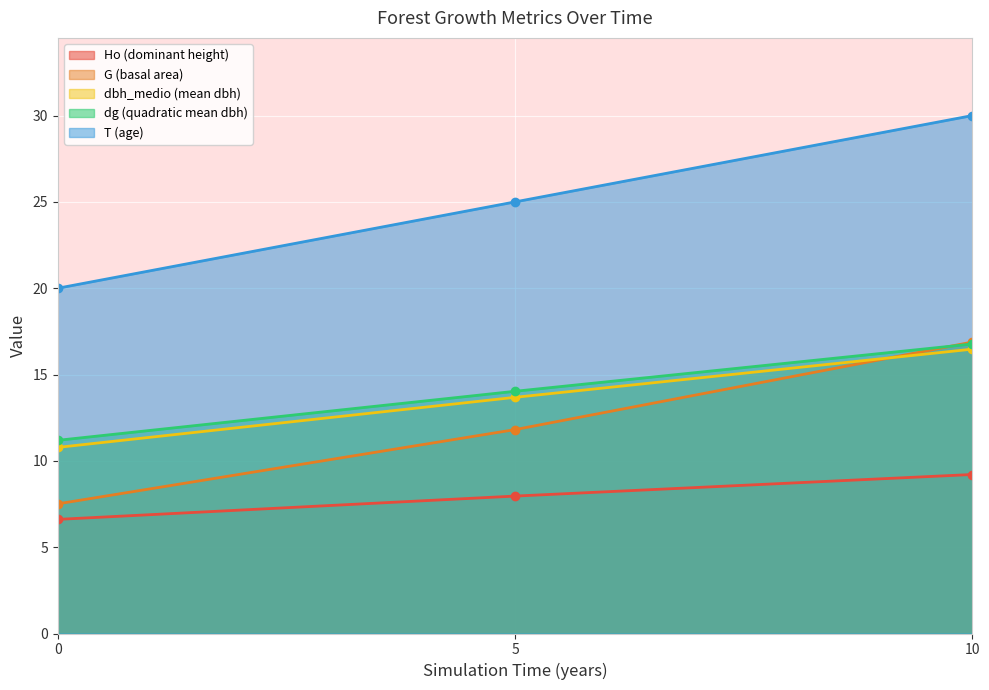

What are all the series names shown in the legend?

Ho (dominant height), G (basal area), dbh_medio (mean dbh), dg (quadratic mean dbh), T (age)